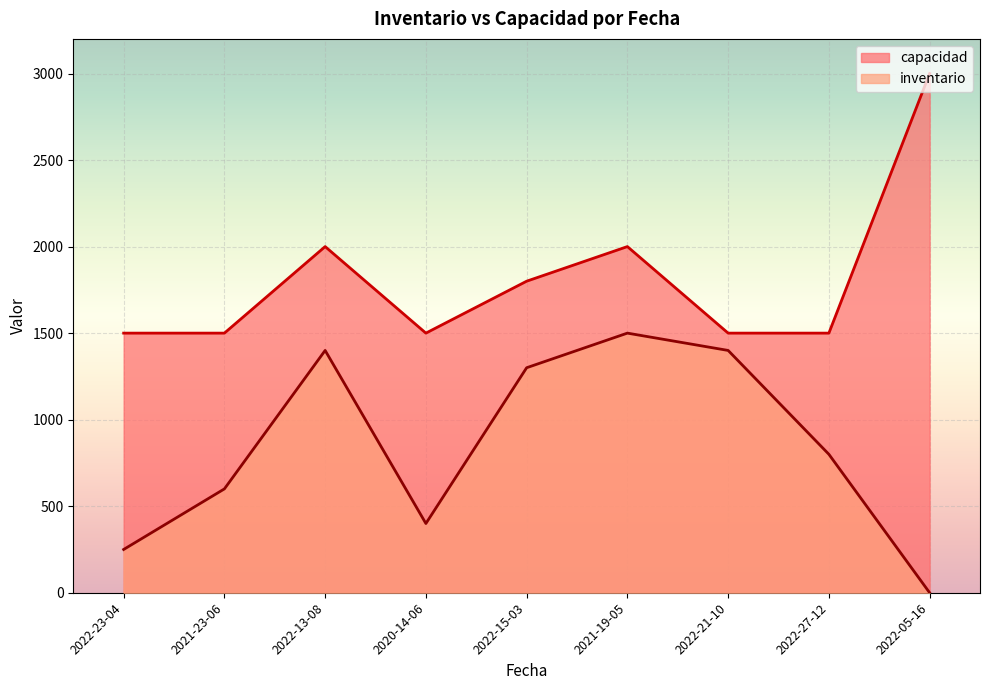

Reading left to right, what are all the values shown in this chart?

inventario: 250	600	1400	400	1300	1500	1400	800	0
capacidad: 1500	1500	2000	1500	1800	2000	1500	1500	3000